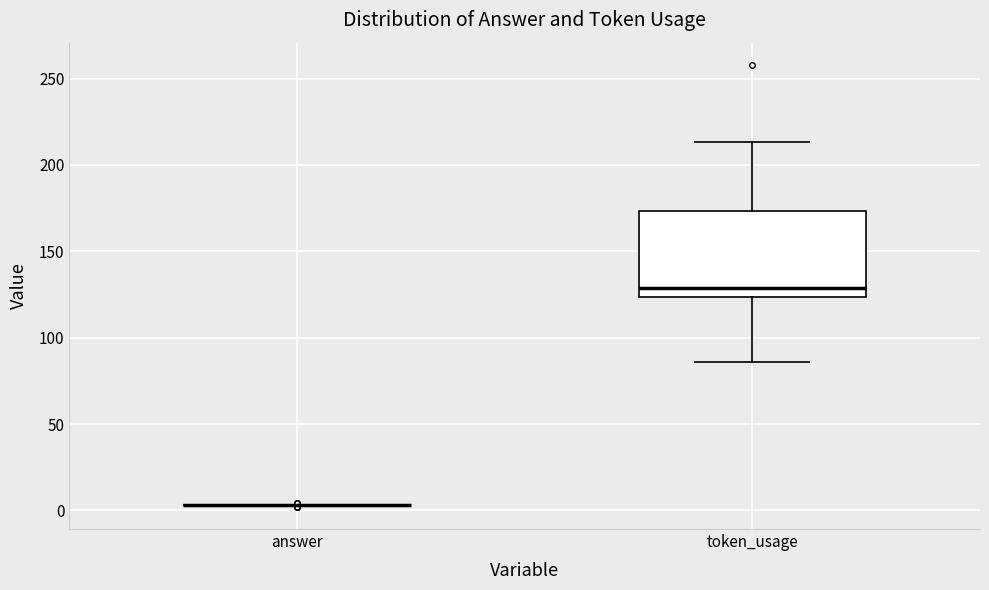

Reading left to right, read every box against the y-axis: the position of its median line, the range the box covers, and the ends of its whiskers. The values are not printed on the chart, so give them approximately, as read against the axis.

answer: box collapsed to a line at 5, whiskers 5 to 5
token_usage: median 130, box 125 to 175, whiskers 85 to 215